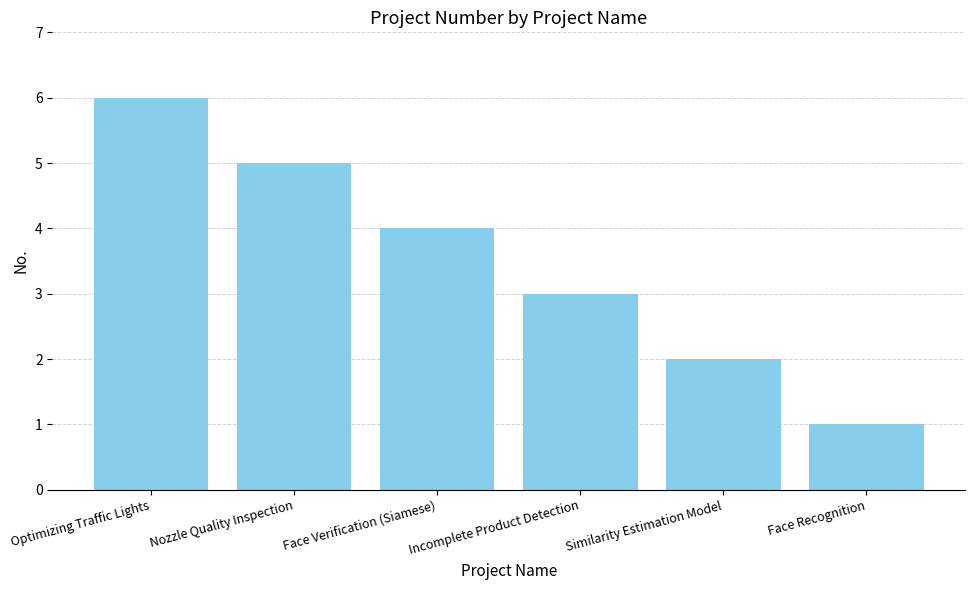

What is the greatest value displayed?

6